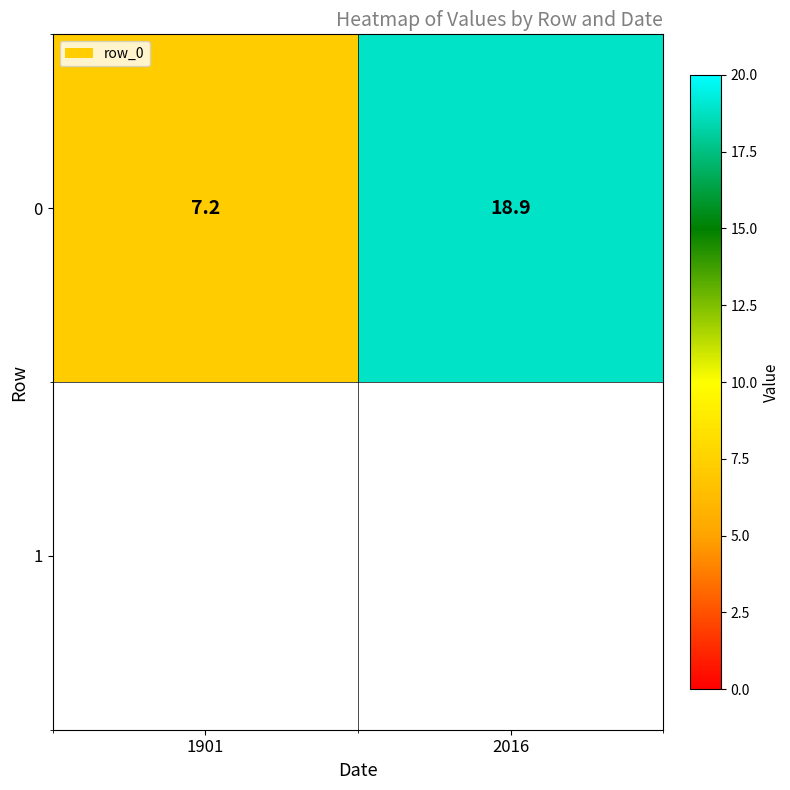

Which has a higher value, 2016 or 1901?

2016